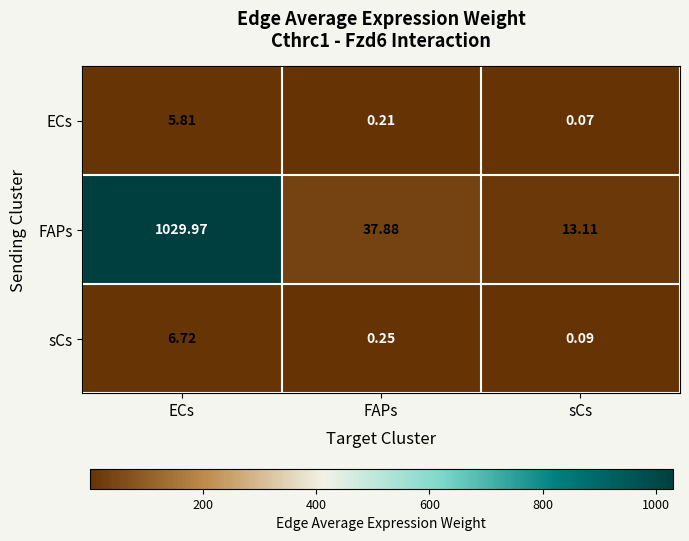

What is the total value across all series at FAPs?

38.3